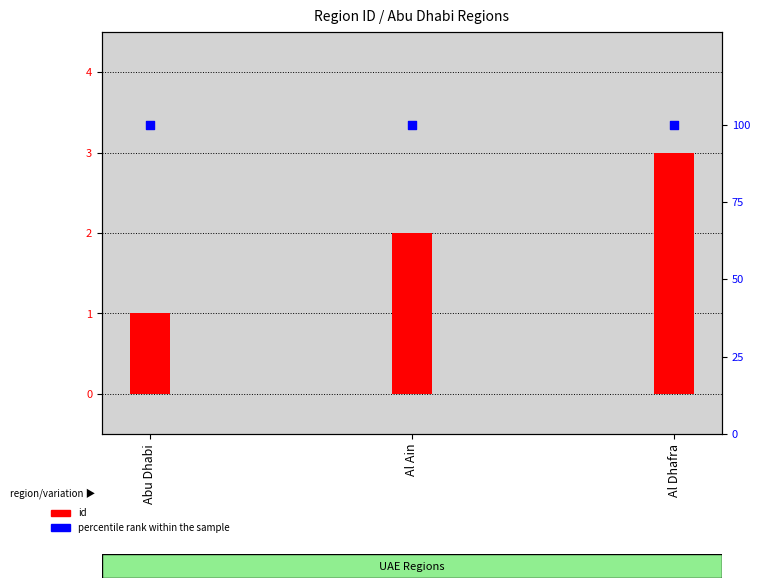

Which series has the largest total across all categories?

percentile rank within the sample